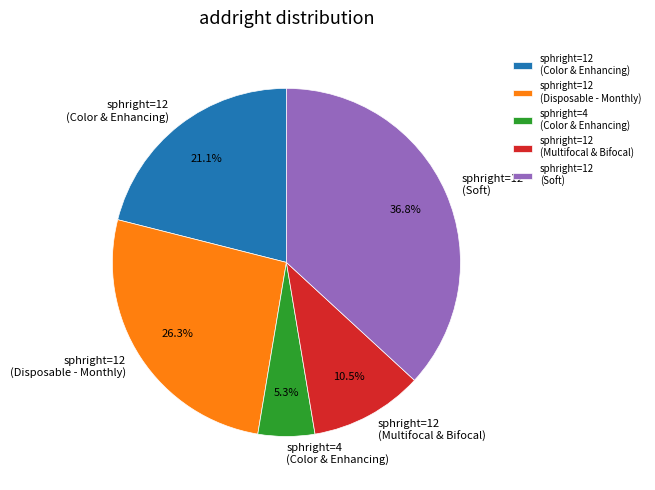

How many segments does this pie chart have?

5